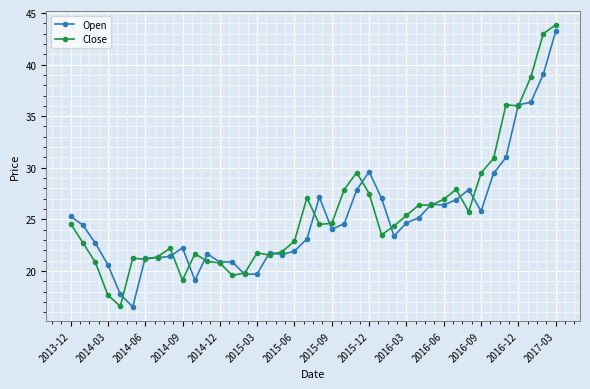

Rank the series by their average value, from highest to lowest.

Close, Open